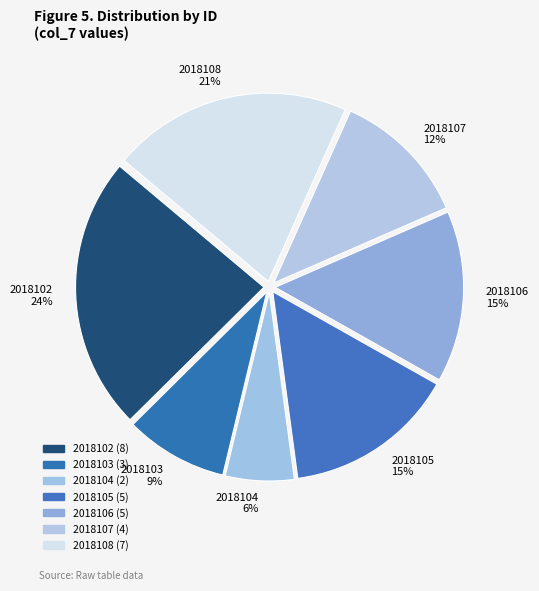

What percentage is the 2018103 slice, to the nearest percent?

9%